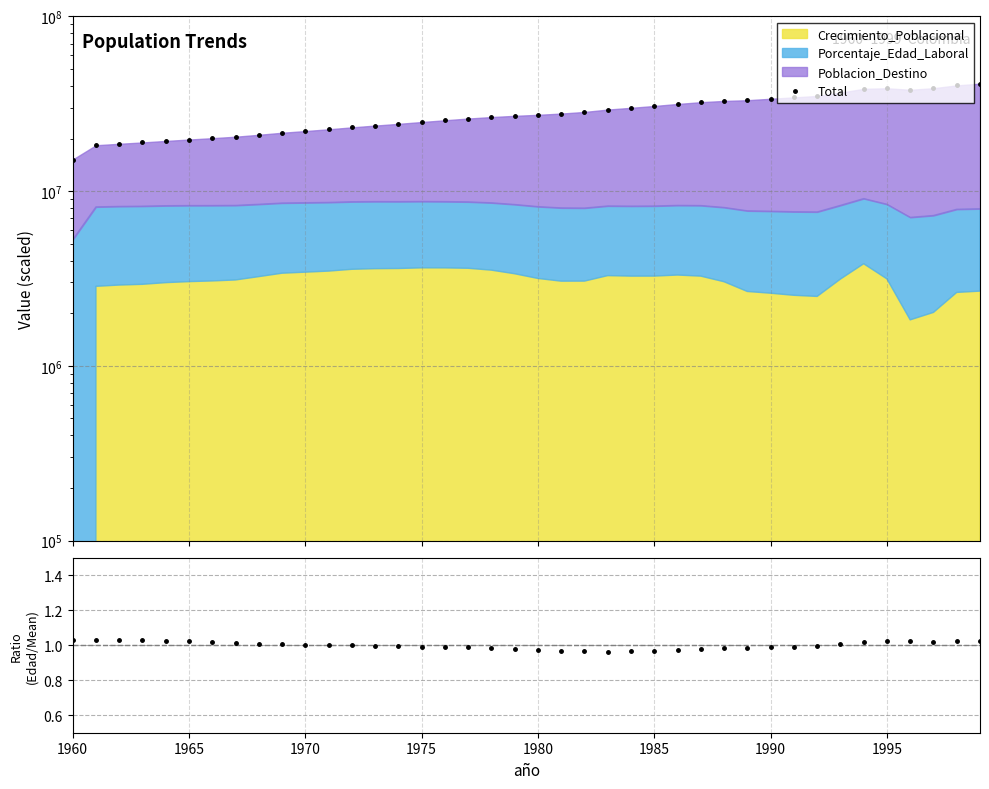

Does the chart display data point markers on the line(s)?

Yes